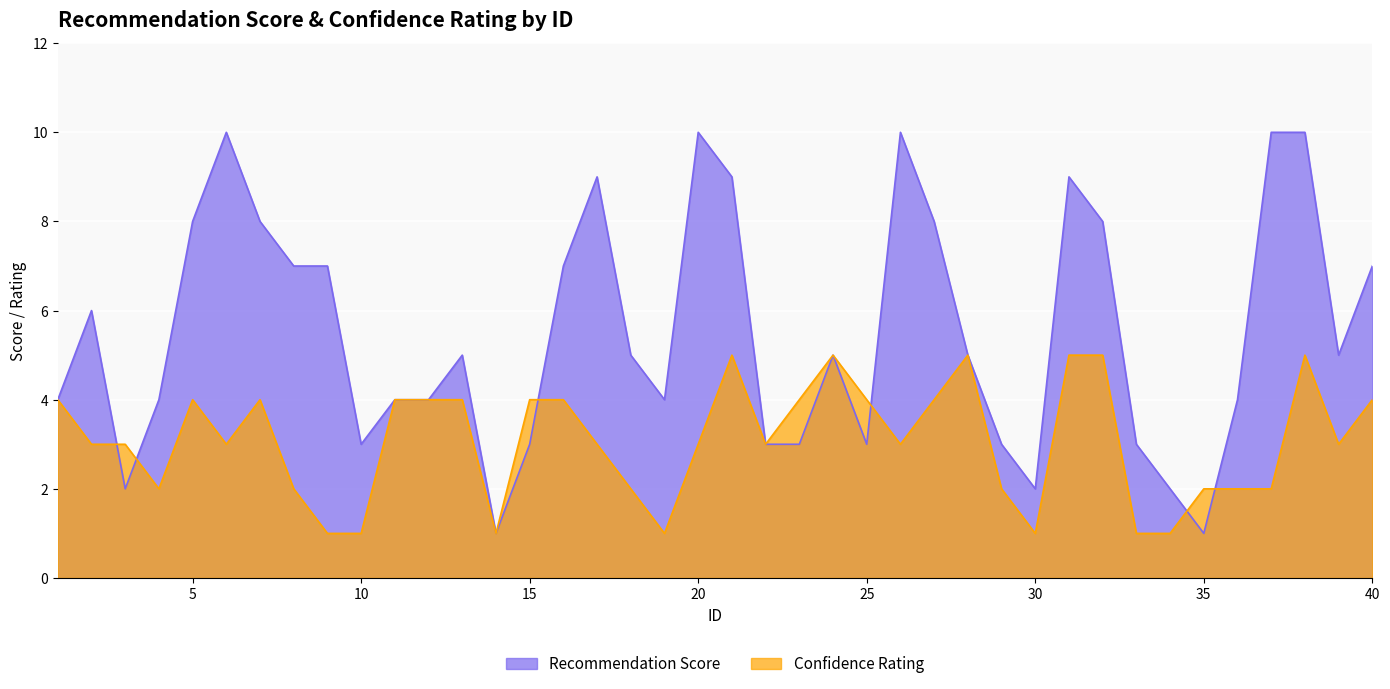

What are all the series names shown in the legend?

Recommendation Score, Confidence Rating